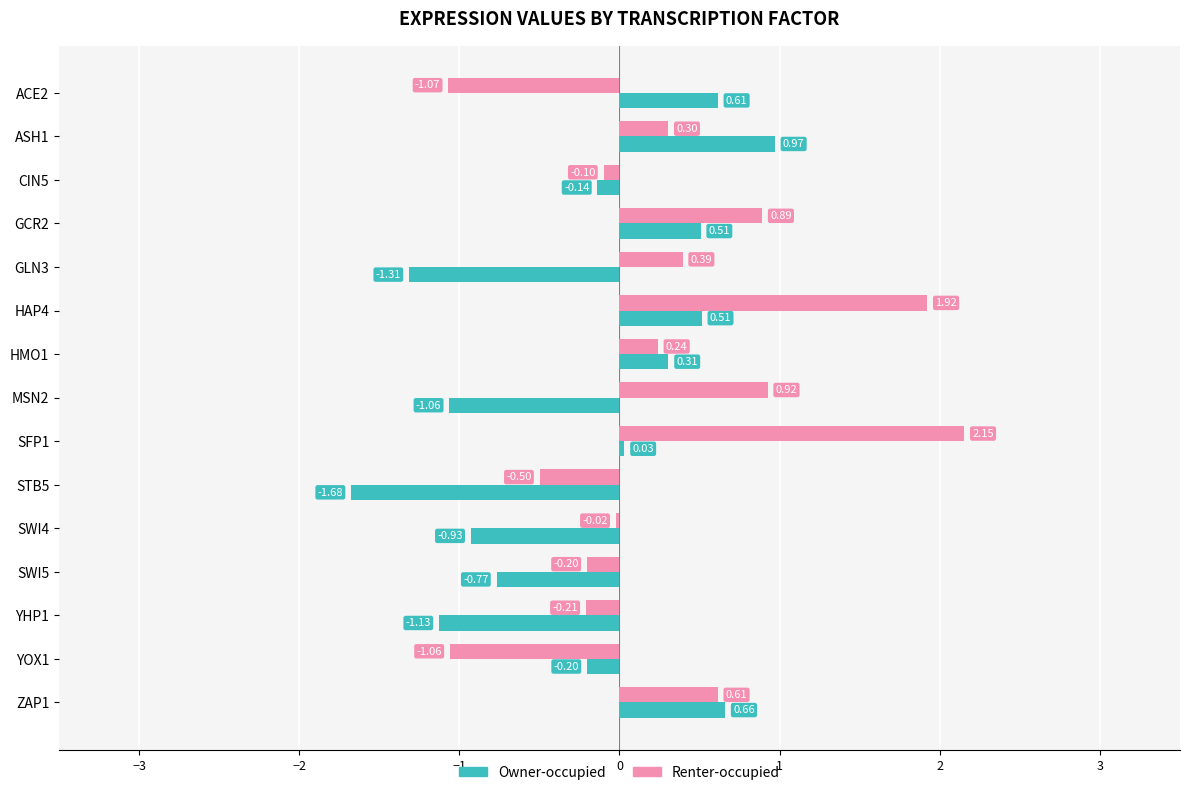

List the series in order of their overall mean, lowest first.

Owner-occupied, Renter-occupied